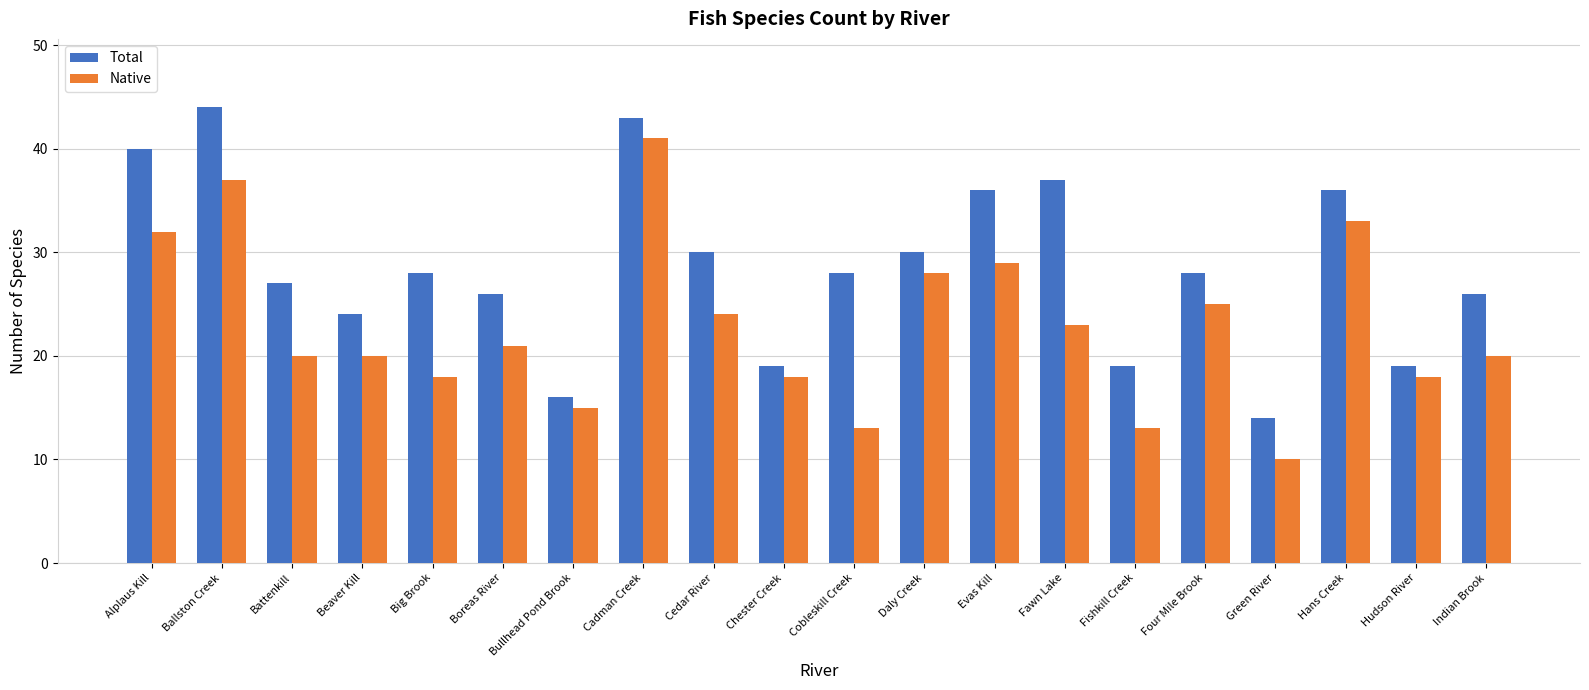

What is the difference between the highest and lowest values at Alplaus Kill?

8